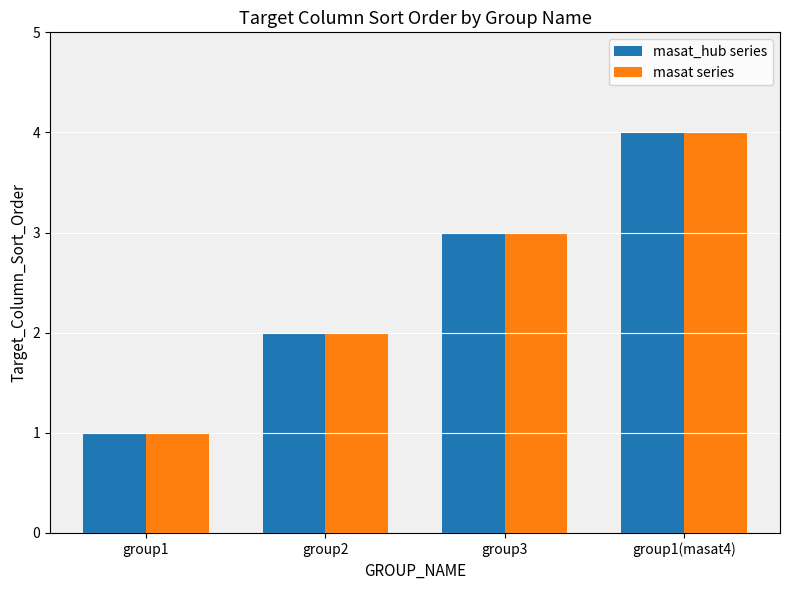

How many data points in masat_hub series are less than 3?

2